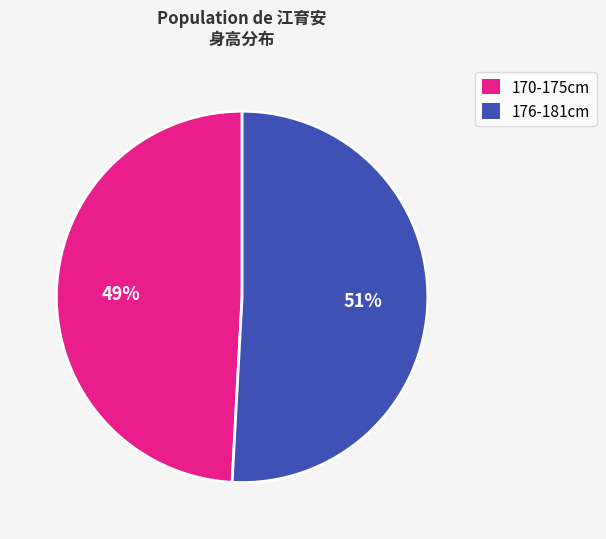

Is there a majority slice in this chart?

Yes